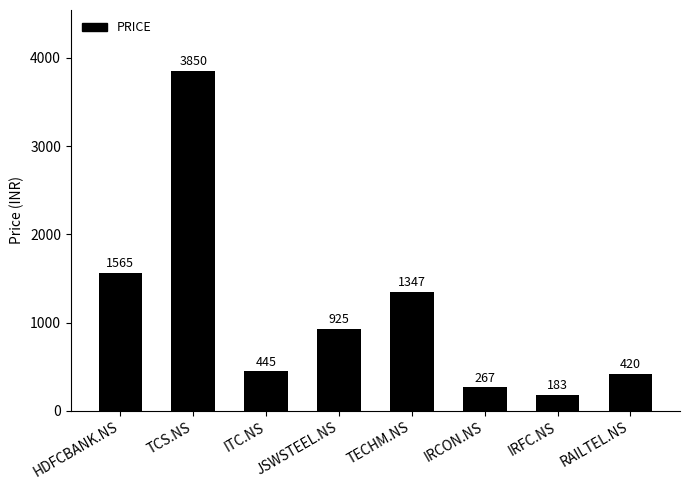

What is the difference between the values at JSWSTEEL.NS and HDFCBANK.NS?

640